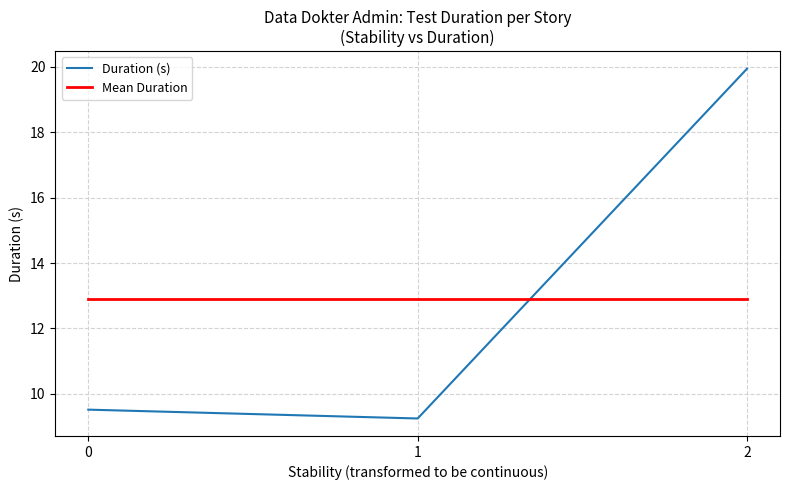

Rank the series at 0 from highest to lowest value.

Mean Duration, Duration (s)